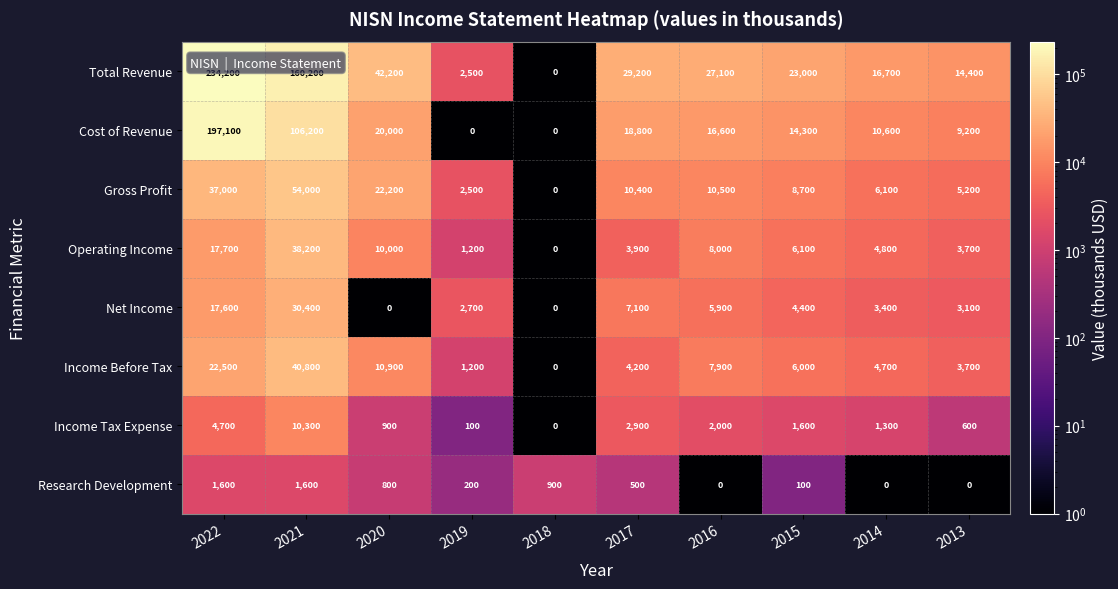

Between 2022 and 2016, which series saw the biggest shift?

Total Revenue